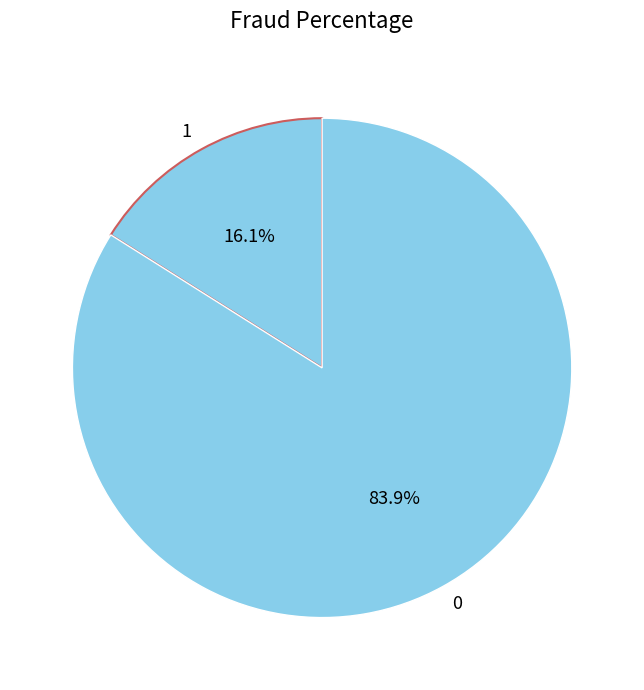

Rank the categories by value from highest to lowest.

0, 1